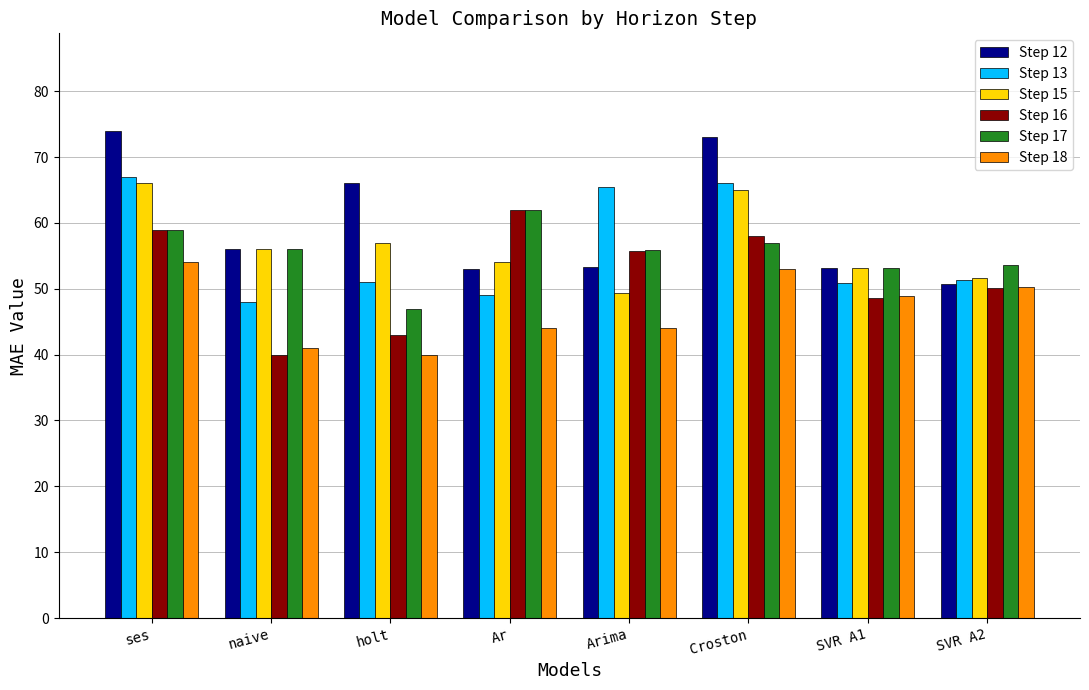

What is the label of the 3rd bar from the right?

Croston